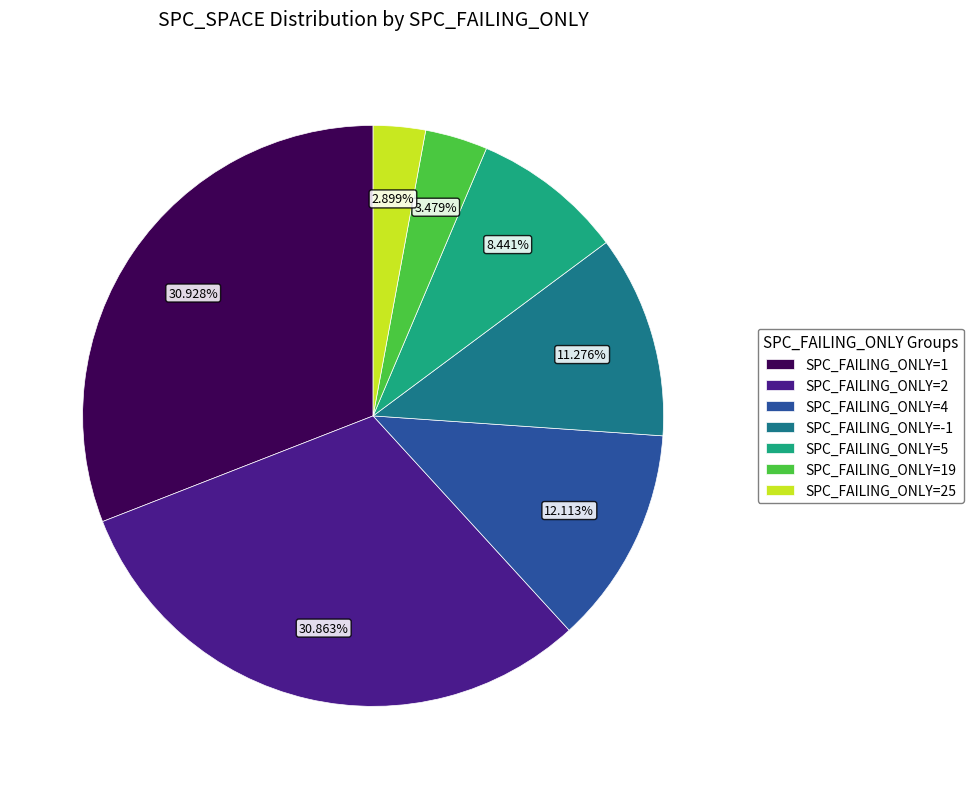

Combined, do SPC_FAILING_ONLY=19 and SPC_FAILING_ONLY=2 account for over 50%?

No